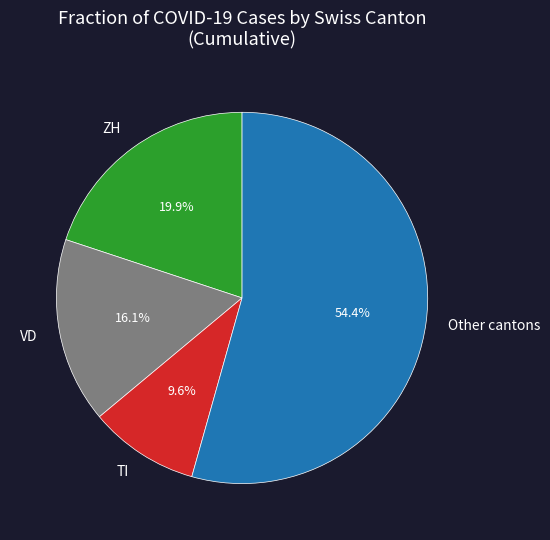

Which slice is the largest?

Other cantons